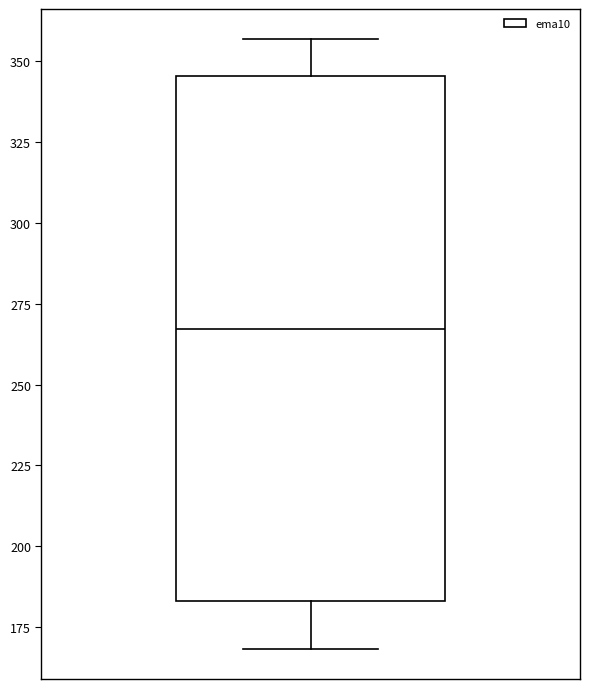

Transcribe this box plot: give where the median line is, the range the box spans, and where the two whiskers end, as read against the y-axis. The values are not printed on the chart, so give them approximately, as read against the axis.

median 265, box 185 to 345, whiskers 170 to 355